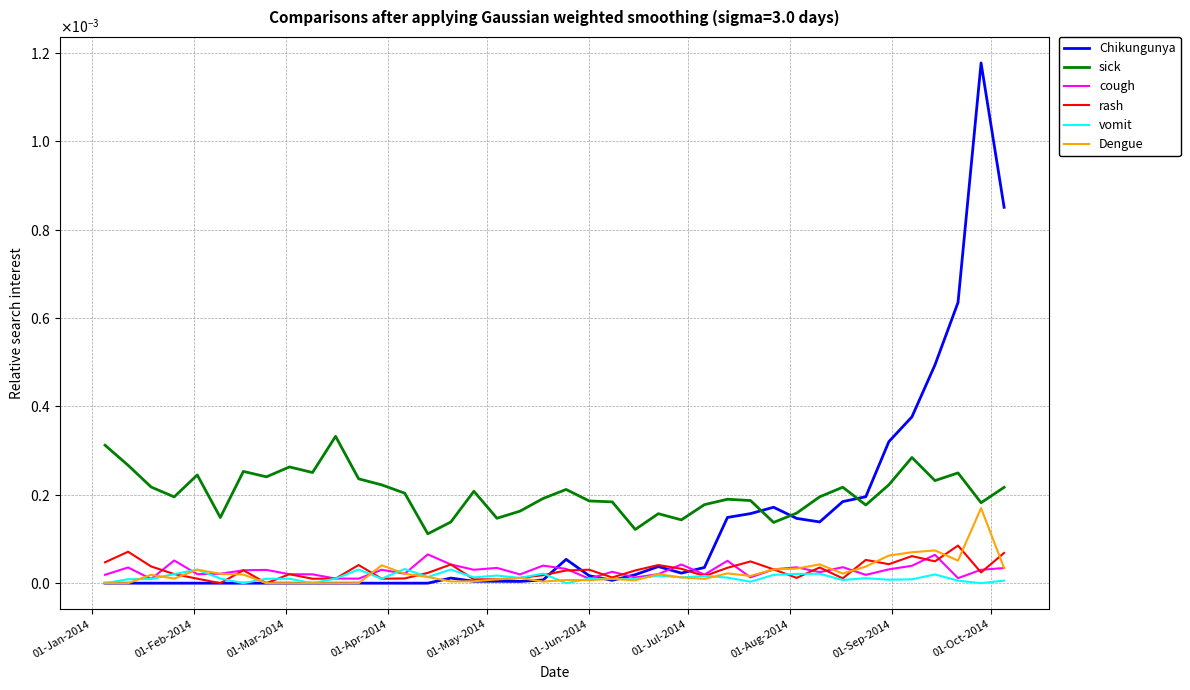

Is this an area chart (filled region under the line)?

No